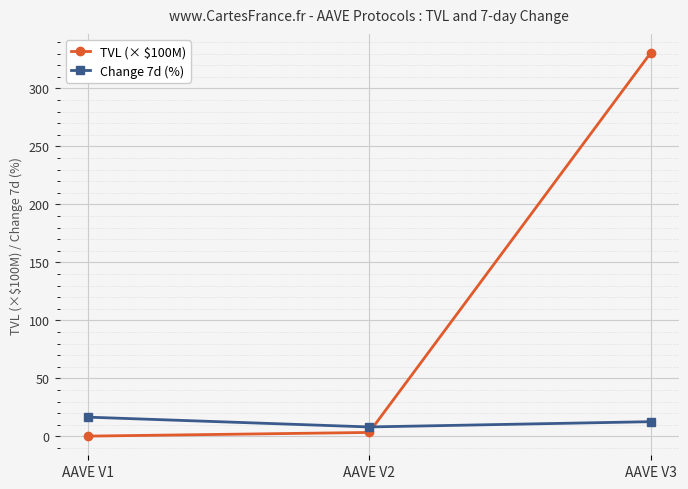

At which category does the chart reach its peak across all series?

AAVE V3